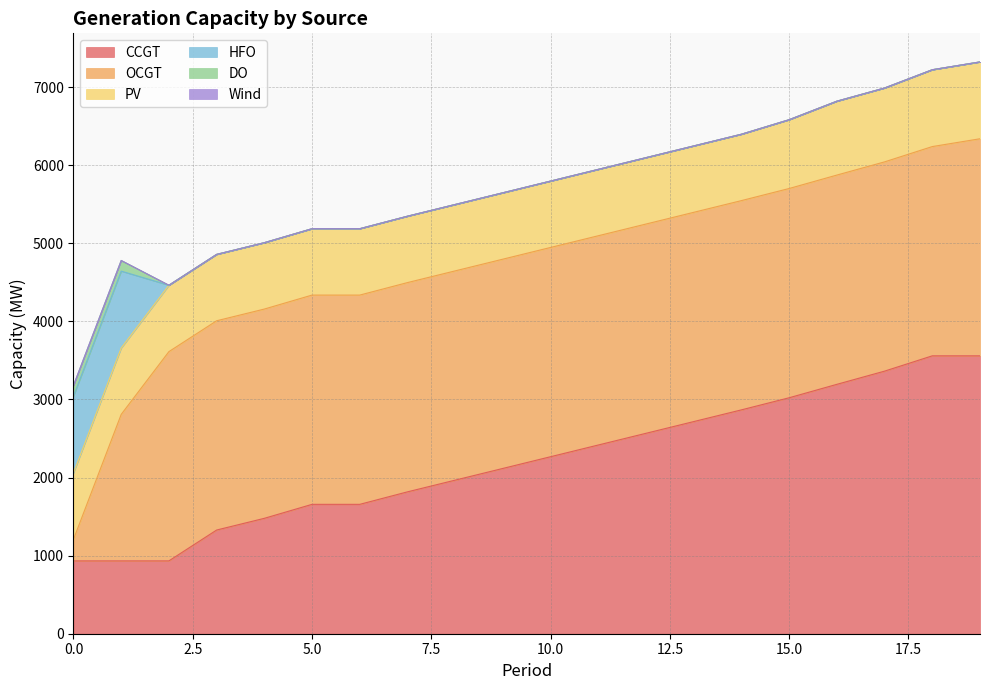

How many lines are shown in the chart?

6